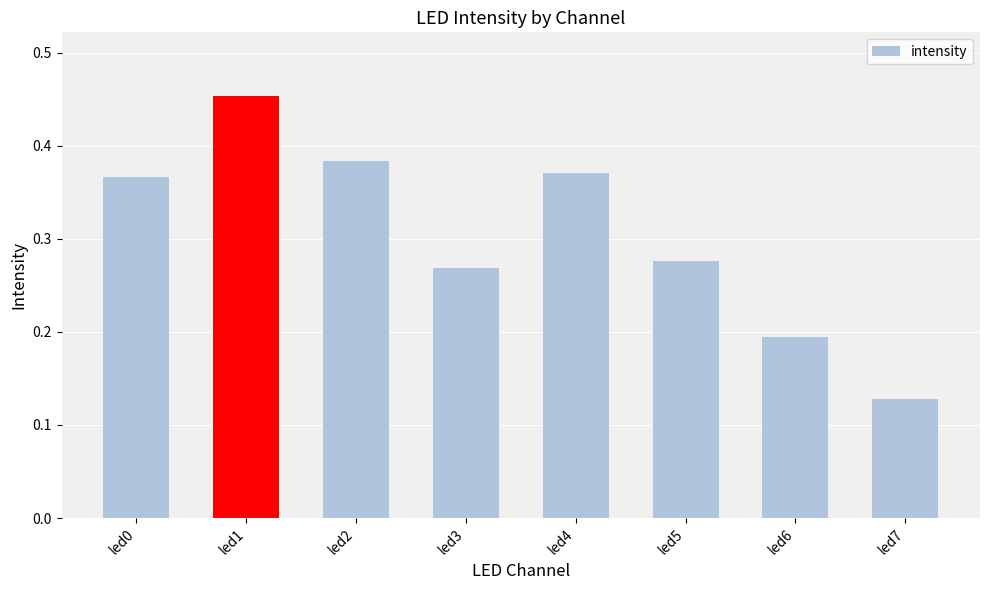

What is the sum of the values at led4 and led5?

0.6